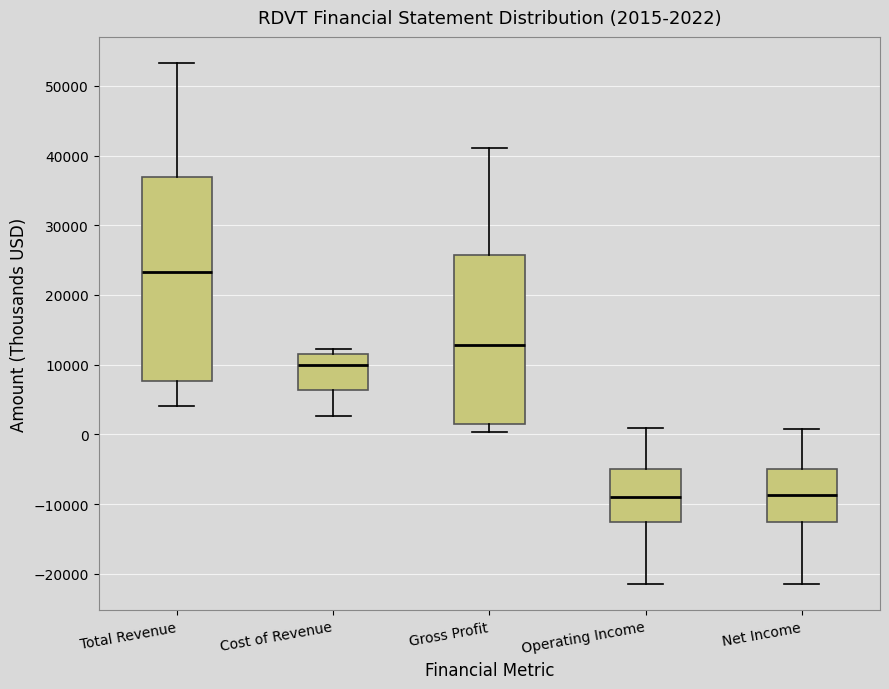

Which box's median line is the highest?

Total Revenue